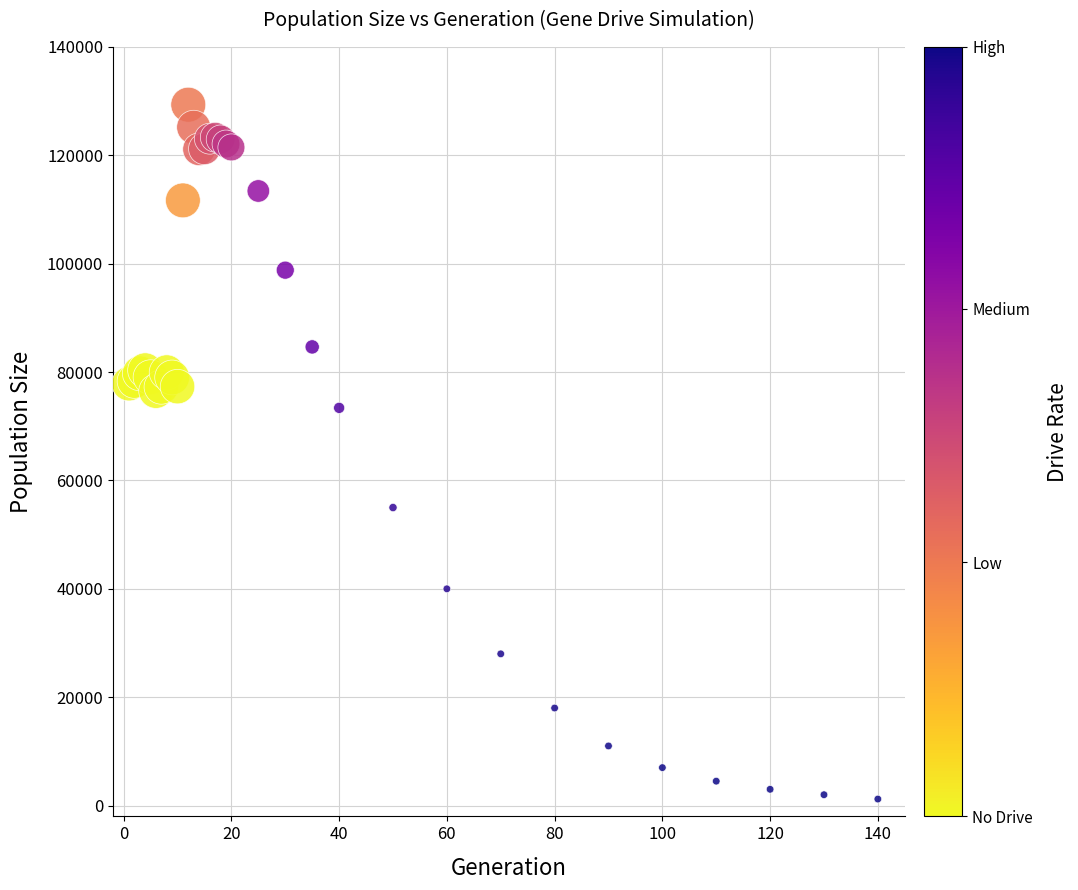

What Y value in the scatter plot is closest to 65274?

73395